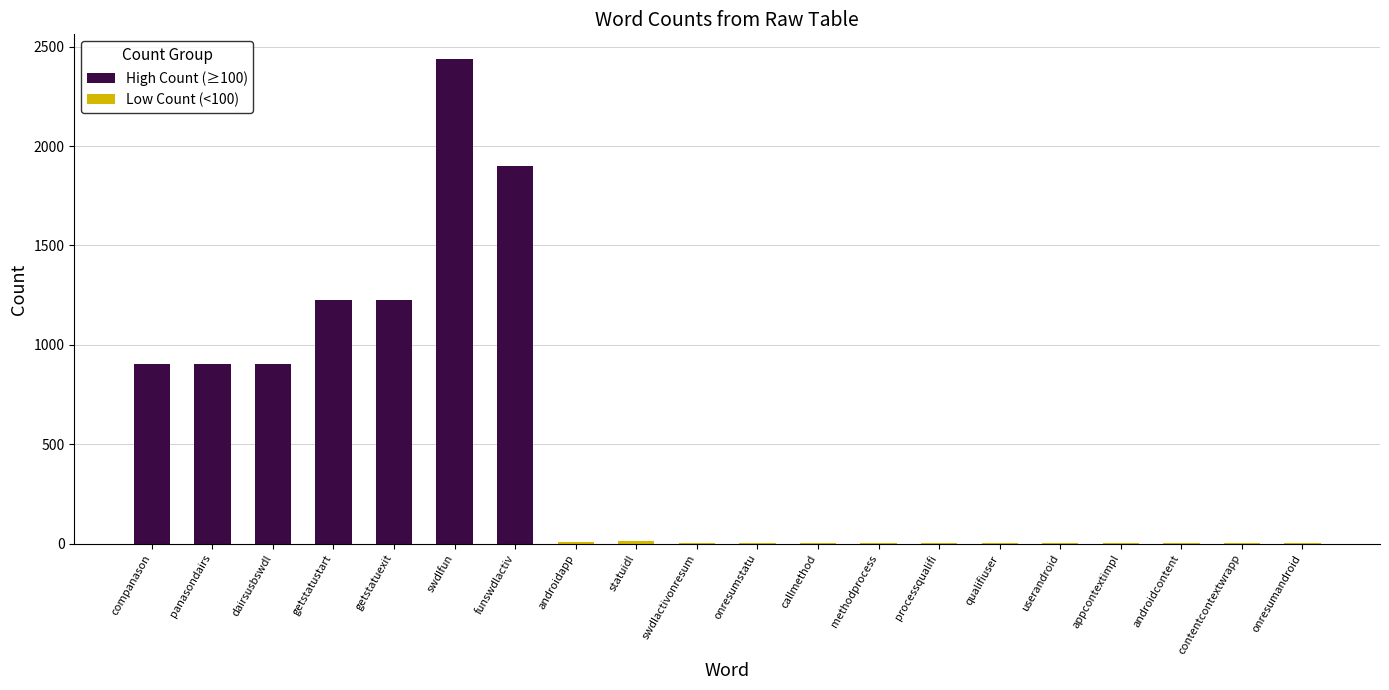

At how many categories does at least one series exceed 790?

7